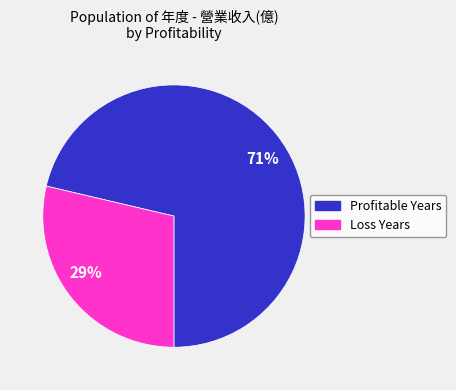

The 71% slice represents 83% of the pie. True or false?

False